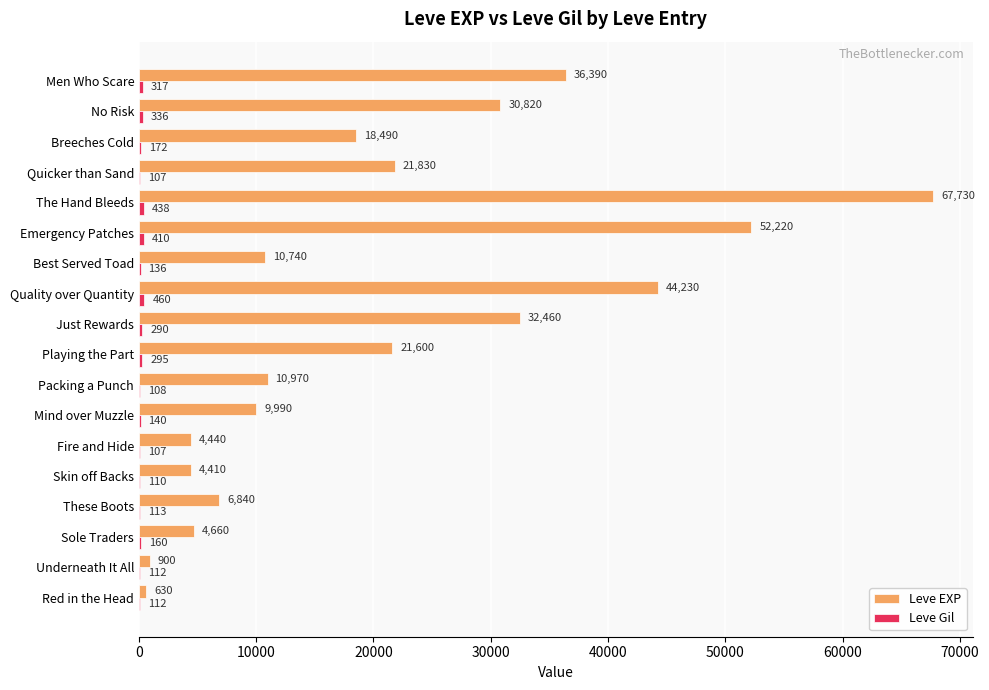

The Leve EXP series shows 630 at Red in the Head. True or false?

True